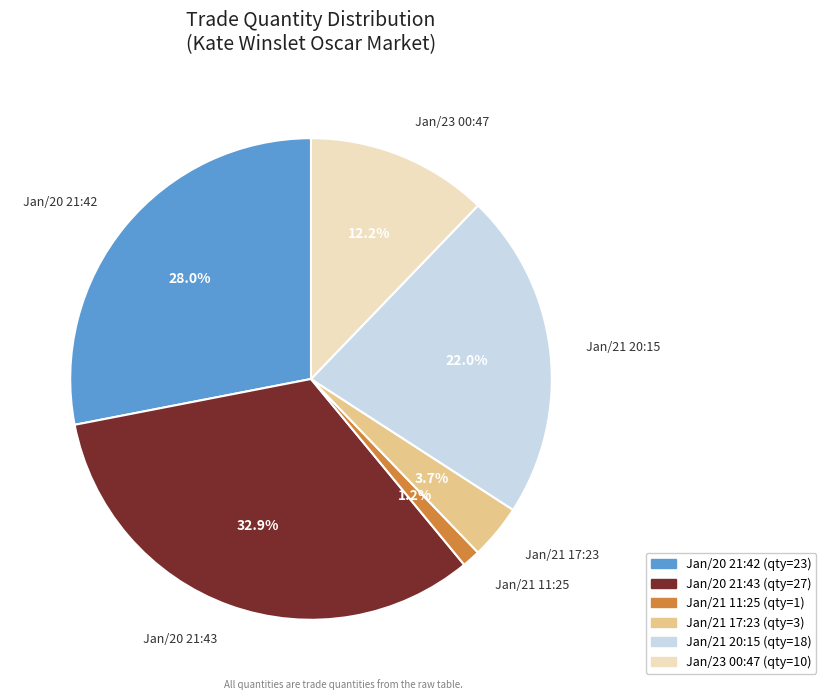

True or false: Jan/21 11:25 accounts for 1% of the total.

True